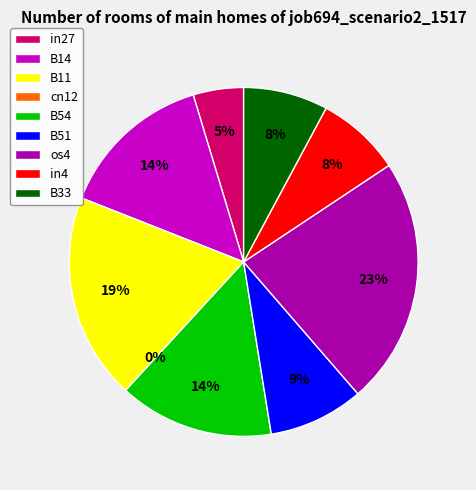

Combined, what portion of the pie is cn12 and B54?

14.4%